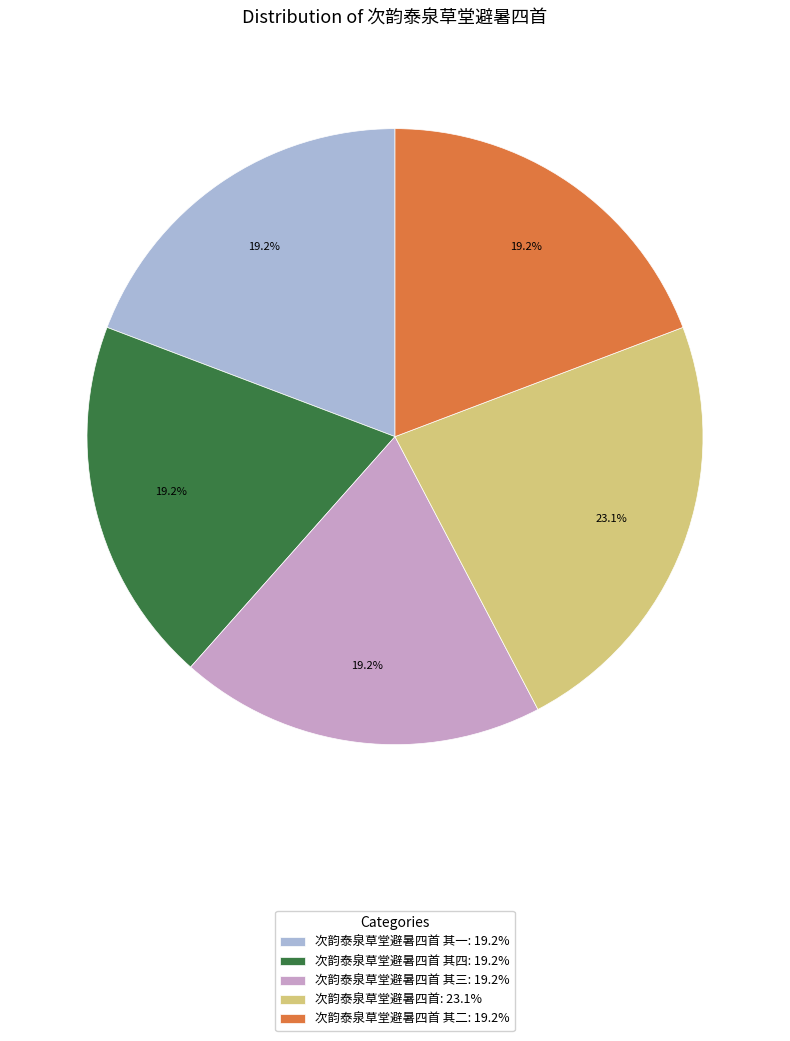

Does any single category account for the majority?

No